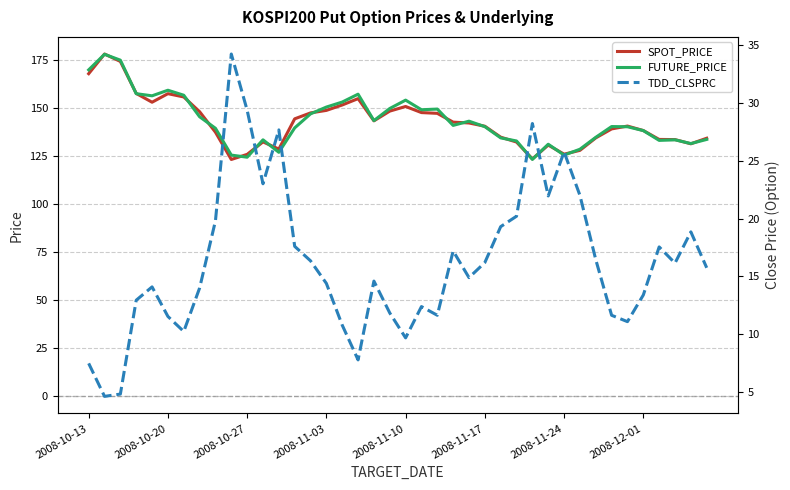

What is the lowest value of the FUTURE_PRICE series?

123.3